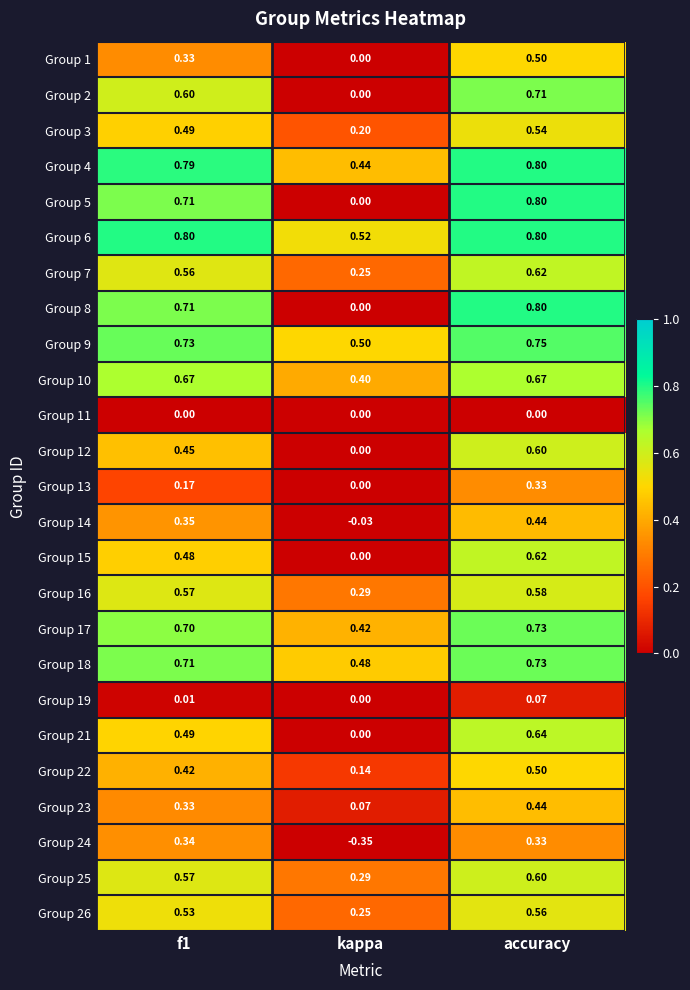

At which label is Group 10 closest to 0?

kappa